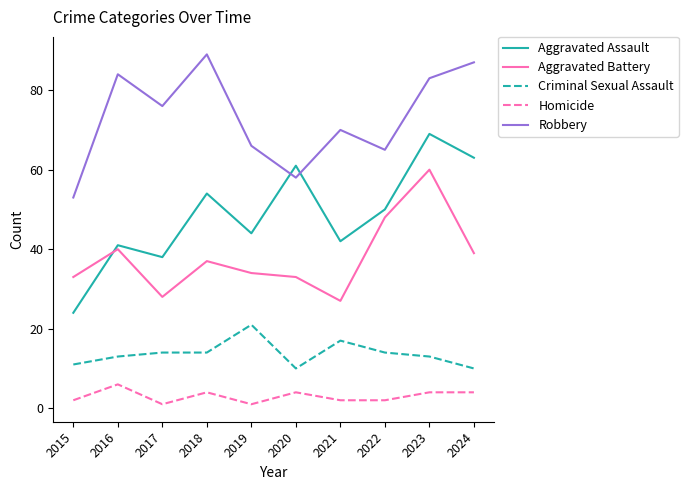

Which series has the widest spread of values?

Aggravated Assault